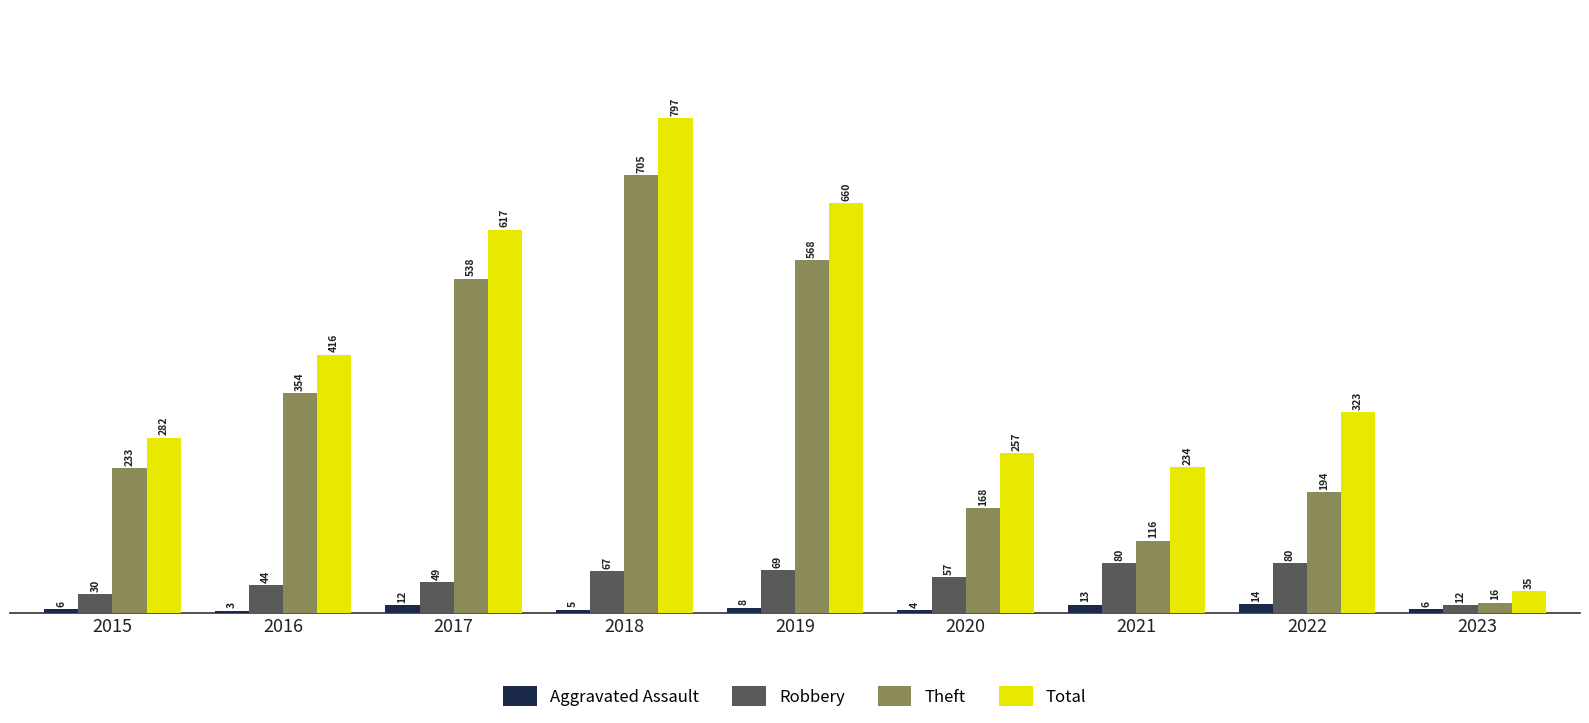

Which series has the largest total across all categories?

Total